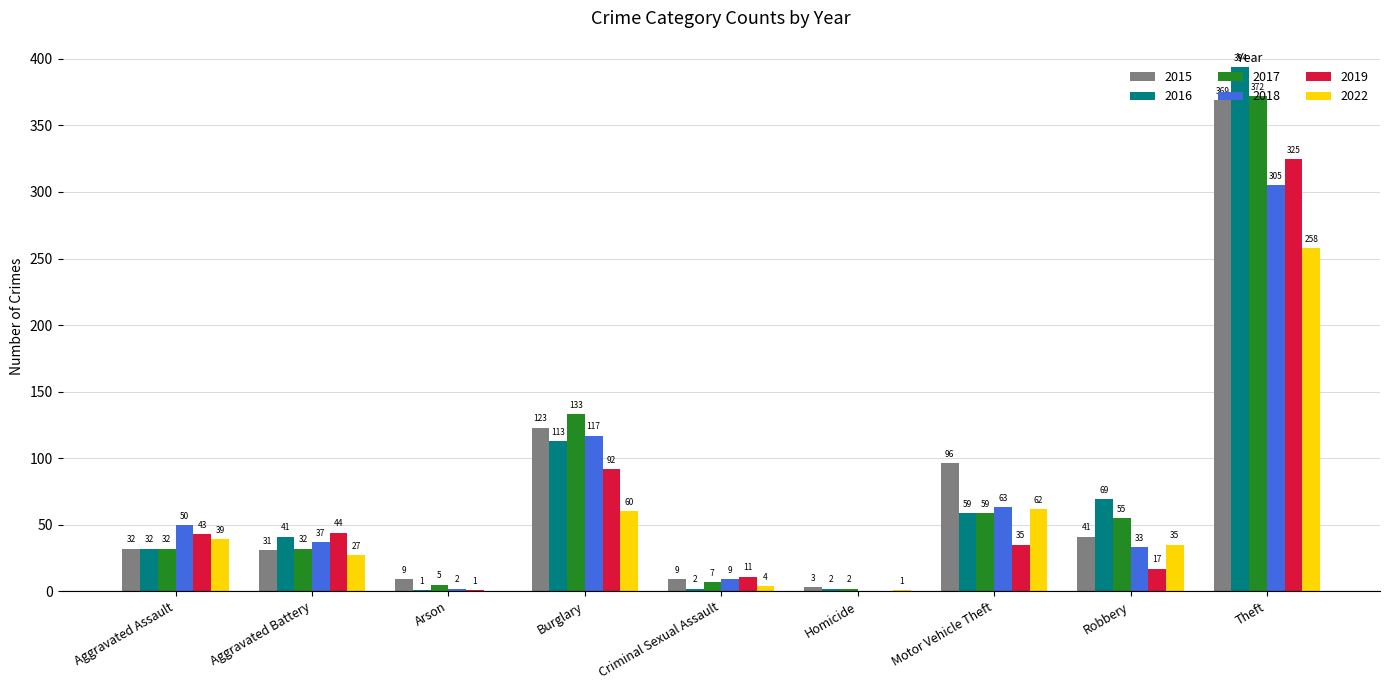

What is the average value of the 2019 series?

63